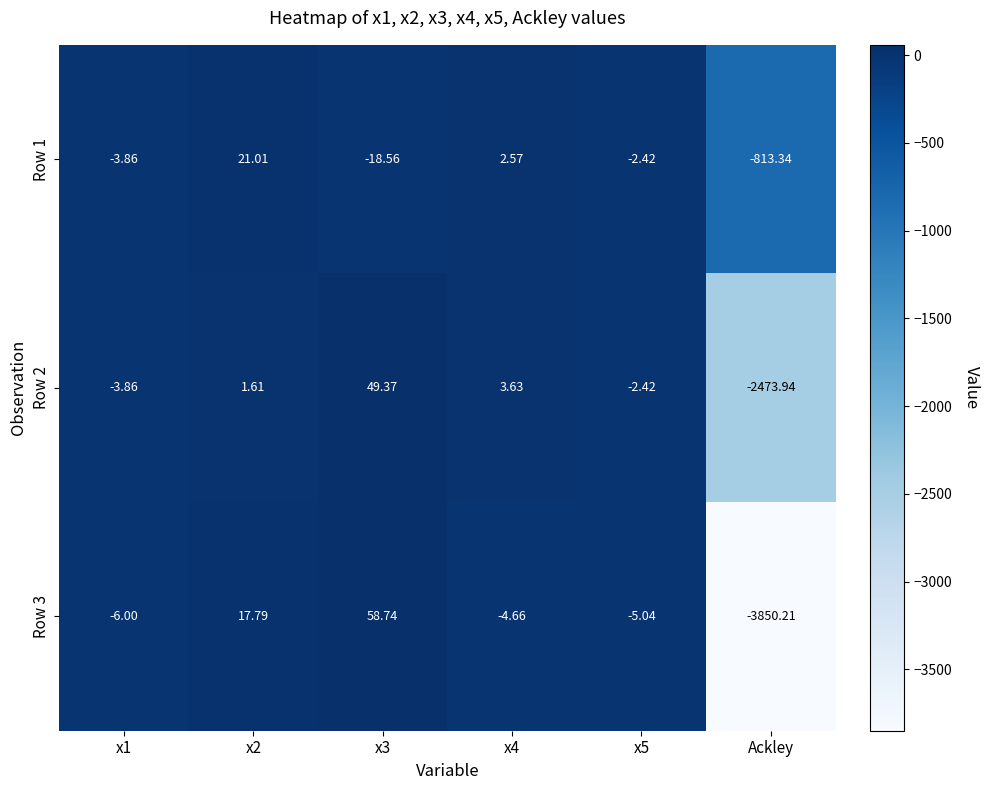

Is the value of Row 3 at x5 greater than the value of Row 1 at x3?

Yes